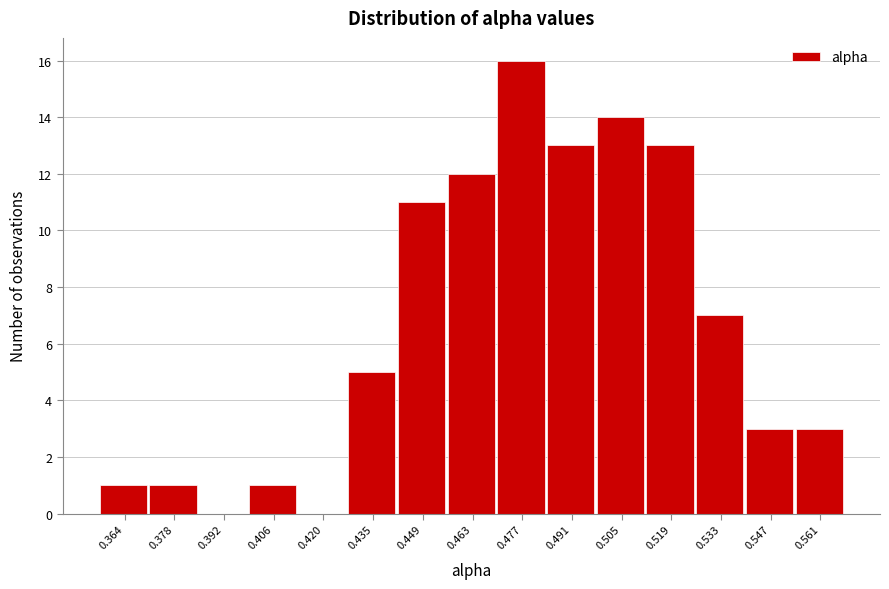

Reading left to right, what are all the values shown in this chart?

0.364=1	0.378=1	0.392=0	0.406=1	0.420=0	0.435=5	0.449=11	0.463=12	0.477=16	0.491=13	0.505=14	0.519=13	0.533=7	0.547=3	0.561=3